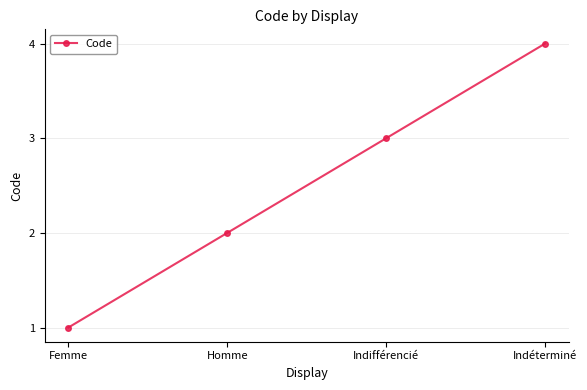

What is the maximum value shown in the chart?

4